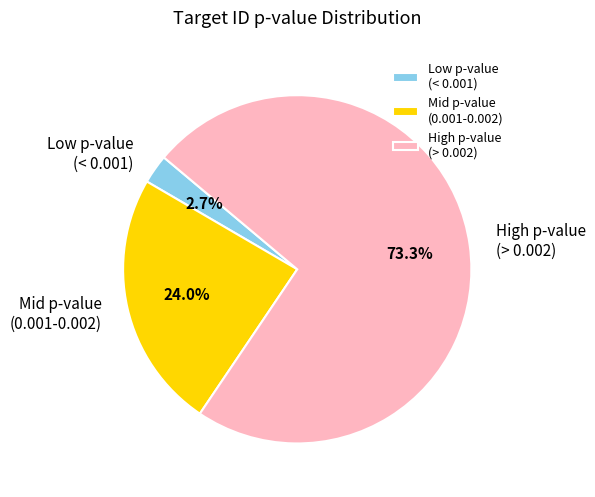

How many slices are in this pie chart?

3